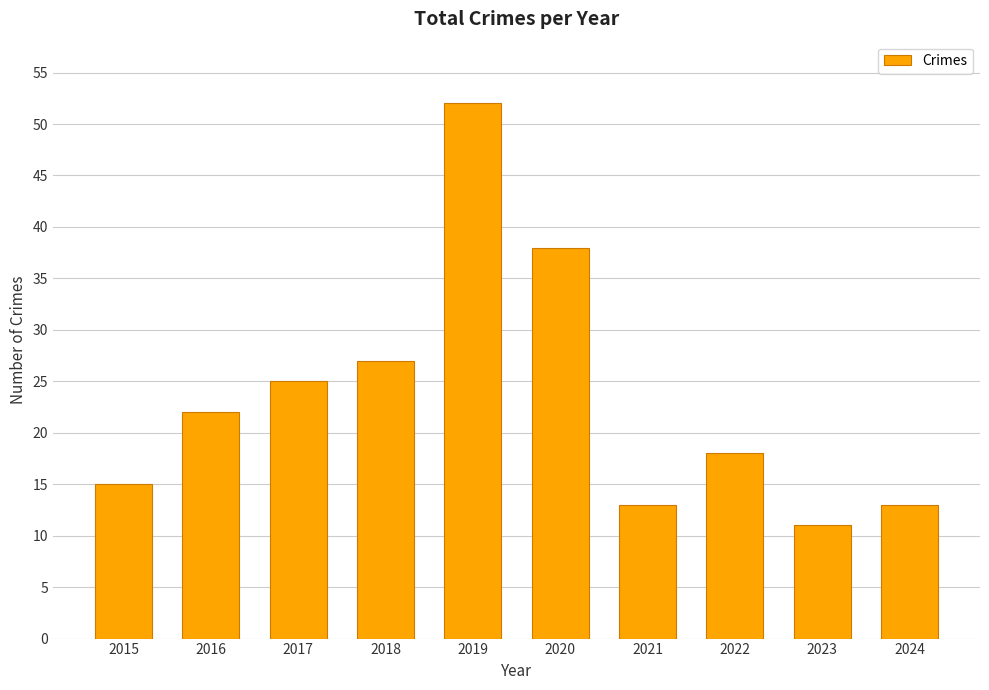

At which category does the chart reach its peak across all series?

2019